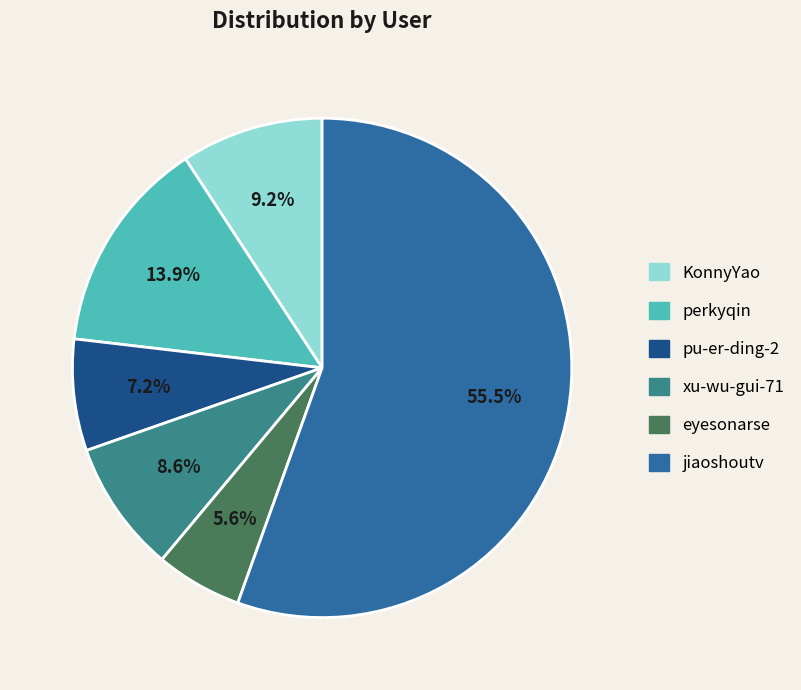

Which slice is the largest?

jiaoshoutv